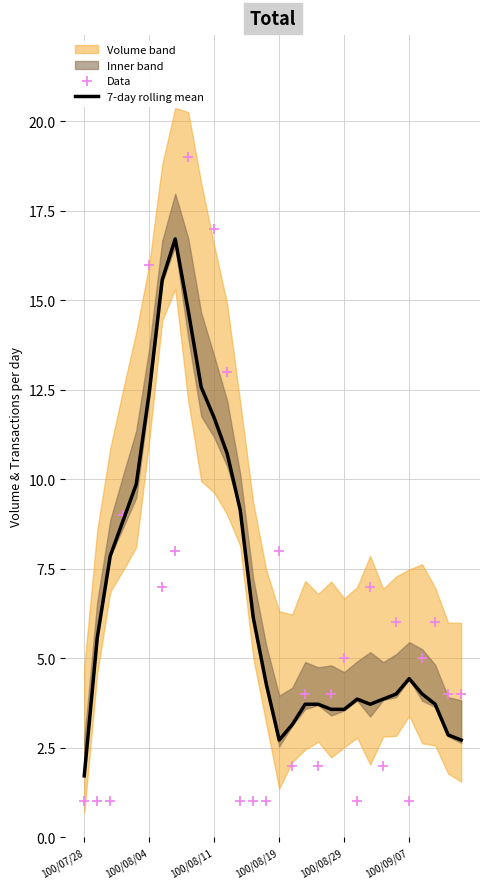

Which series has the largest Y range (max minus min)?

Data